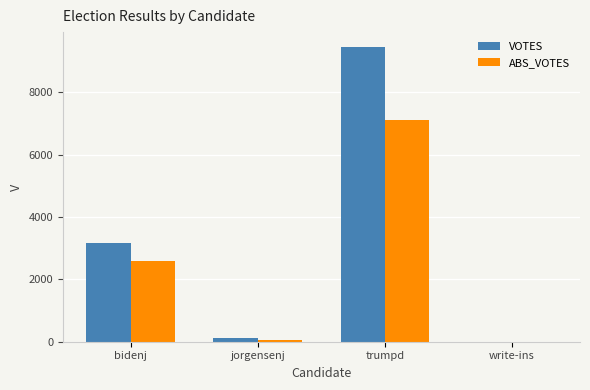

What is the sum of all ABS_VOTES values?

9782